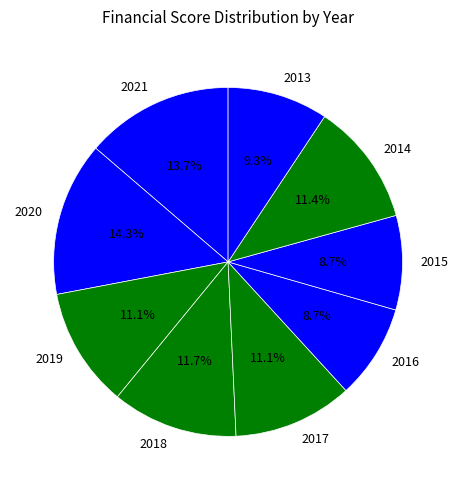

Between 2021 and 2020, which is larger?

2020